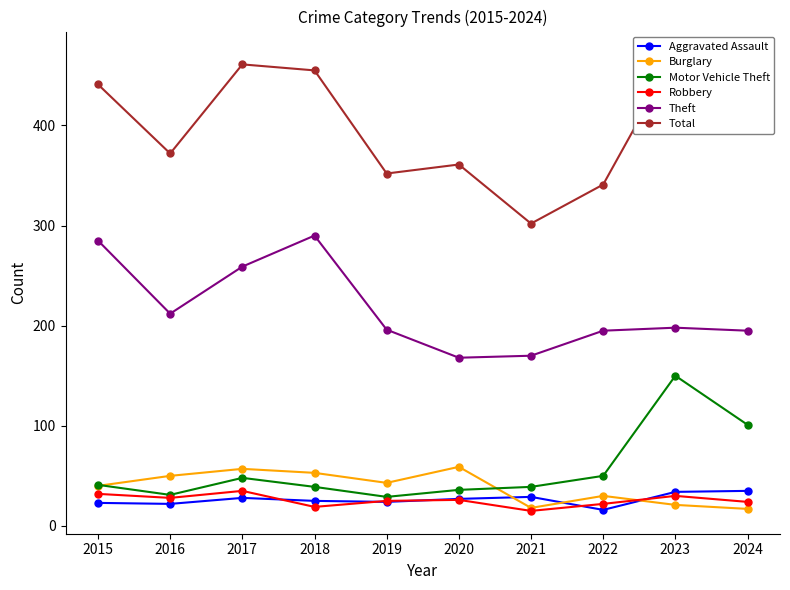

How many data points does each series have?

10